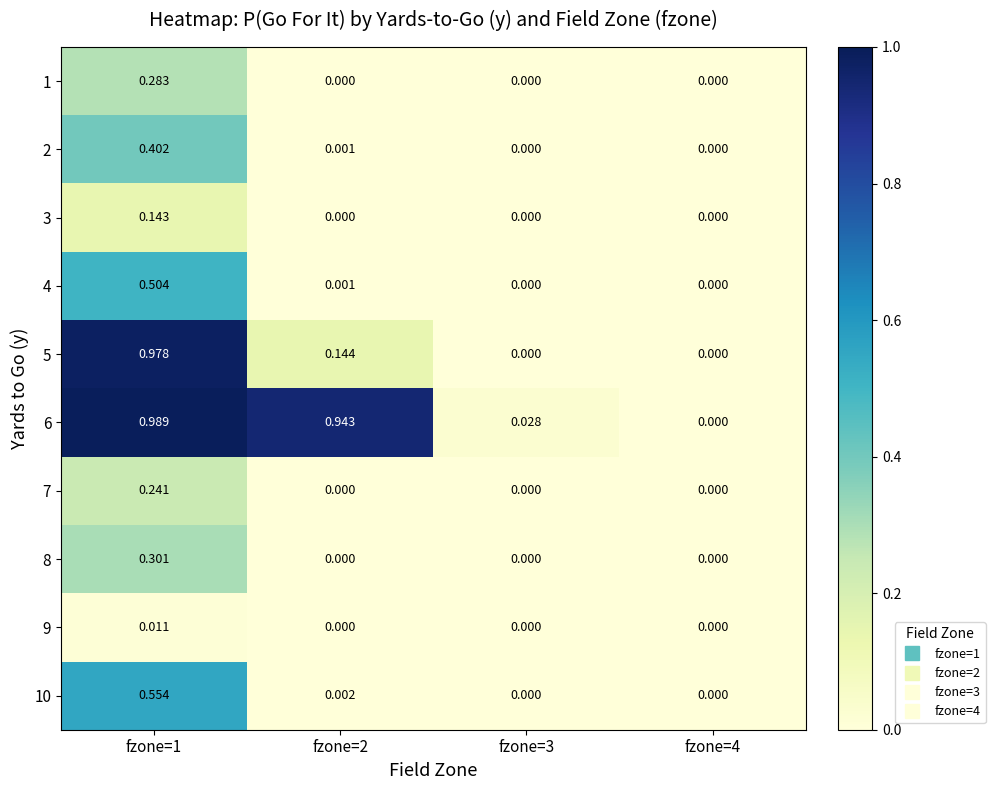

How many values in the 3 series exceed 0?

1